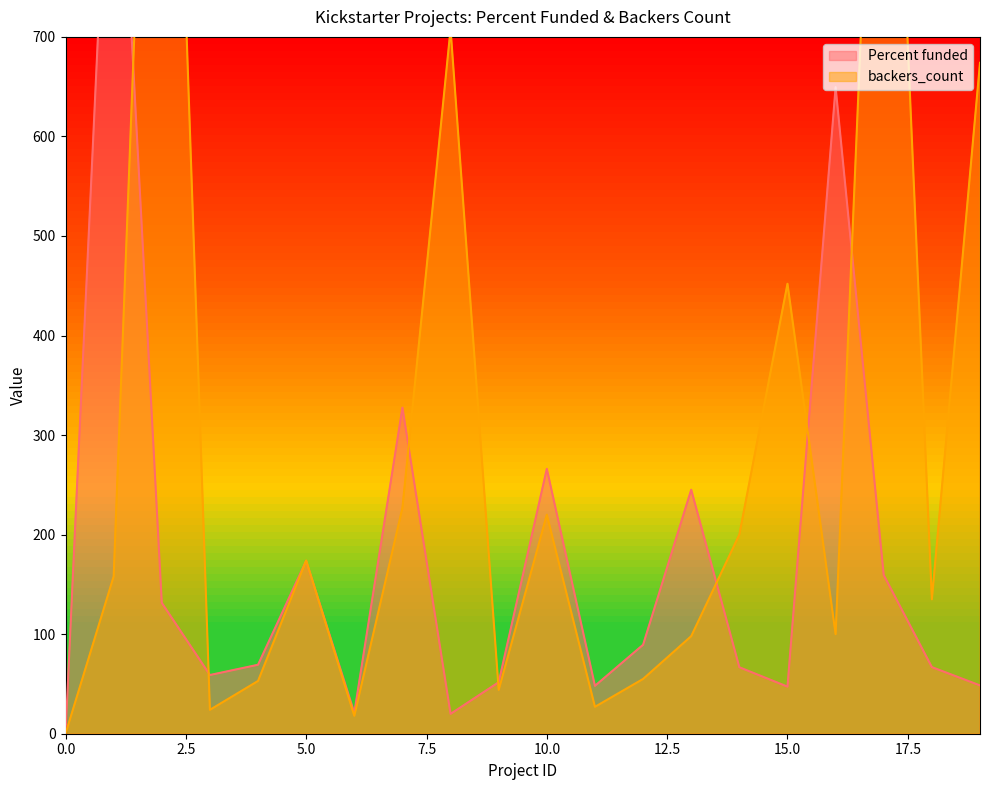

How many categories are shown in the chart?

20